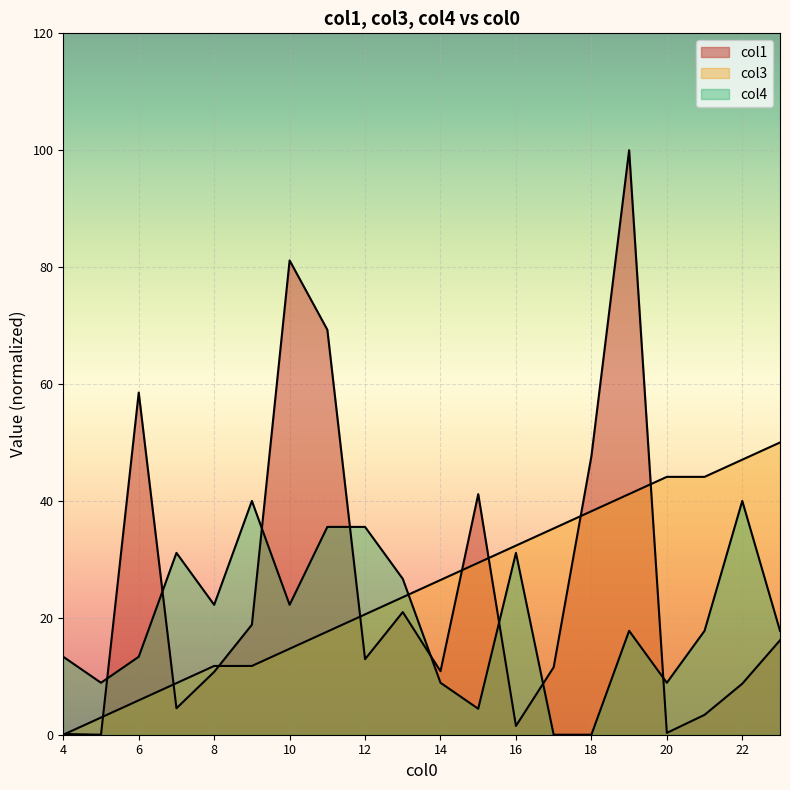

True or false: col3 has a value of 21.0 at 10.

False